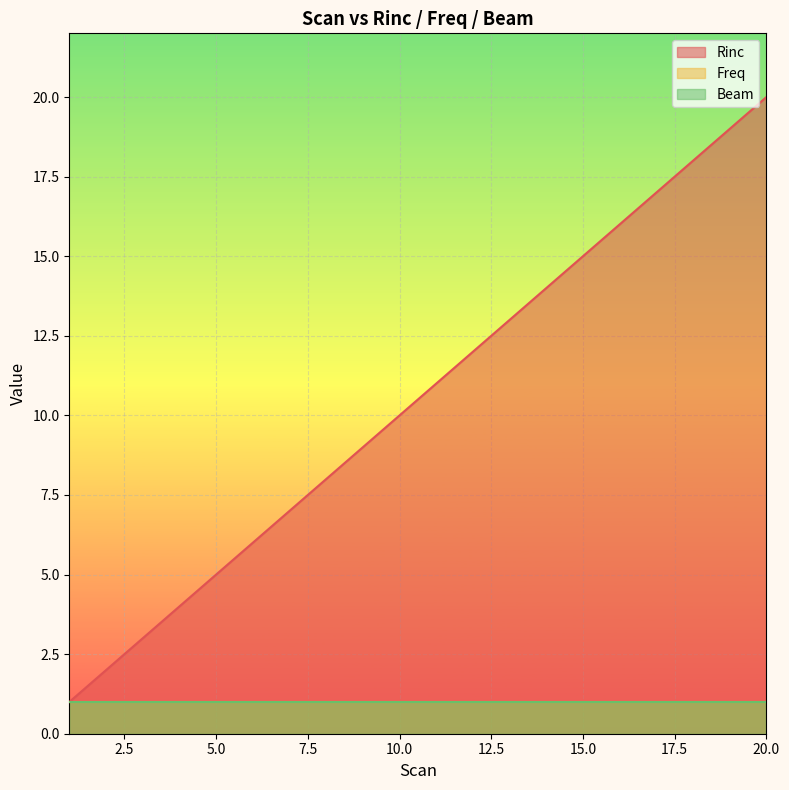

The Freq series shows 1 at 14. True or false?

False